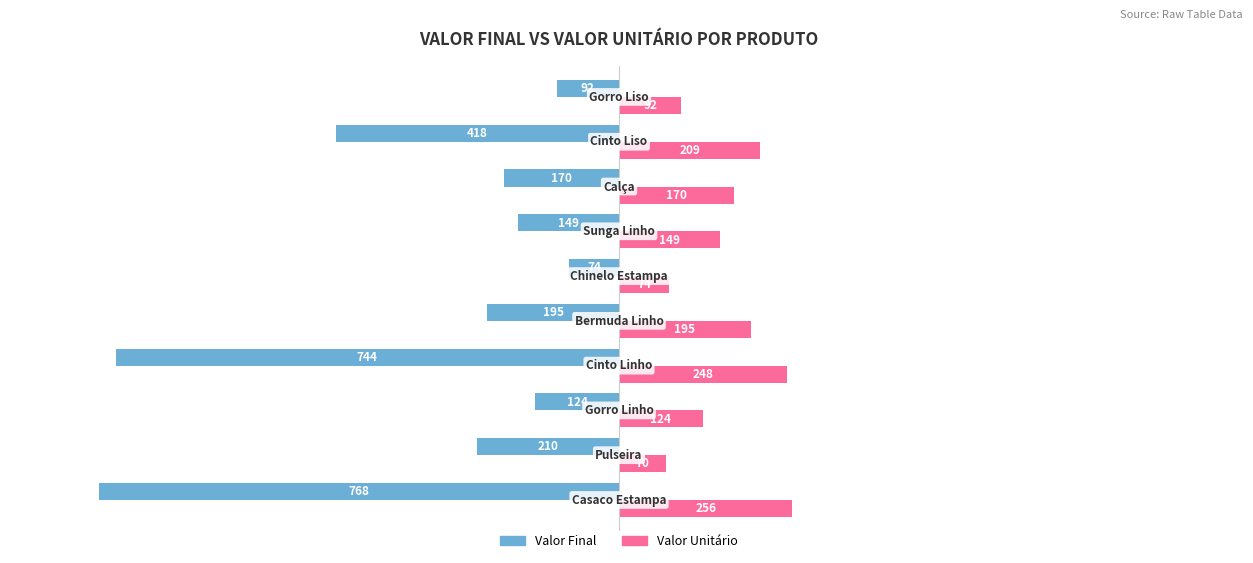

List the series in order of their peak value, lowest first.

Valor Final, Valor Unitário